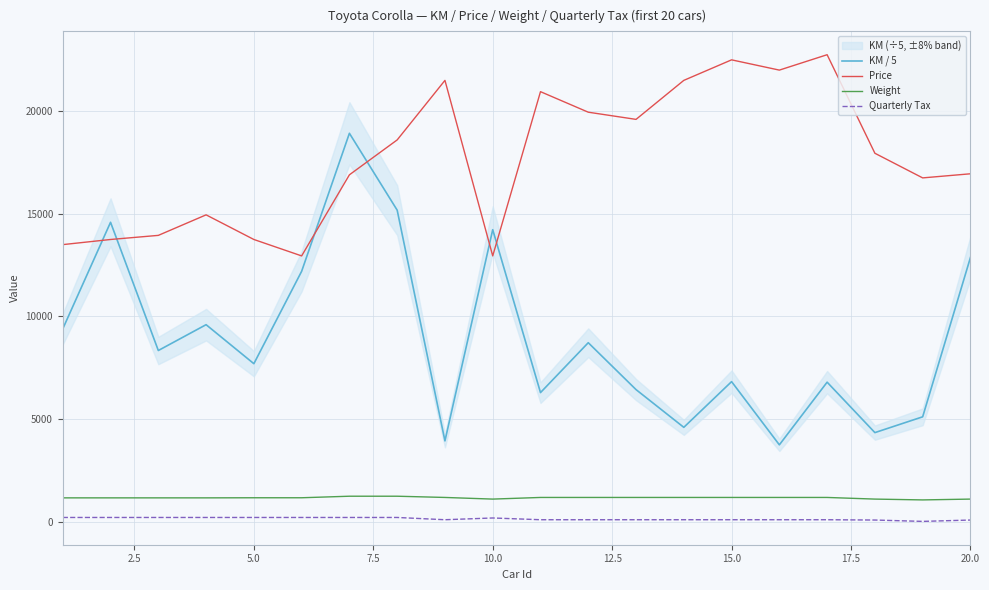

True or false: KM / 5 and Quarterly Tax intersect in this chart.

False